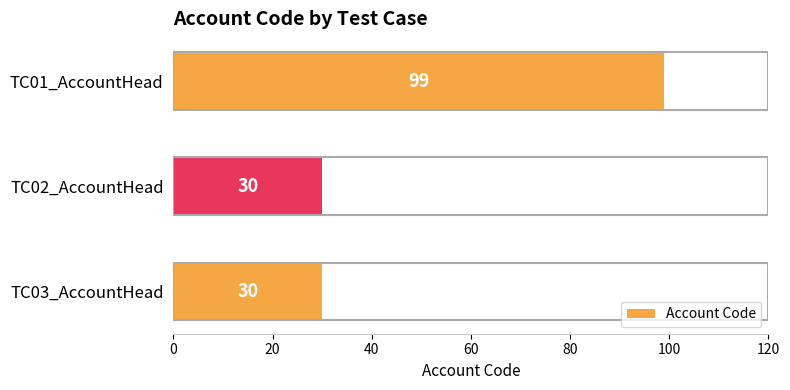

The value at TC01_AccountHead is 99. True or false?

True